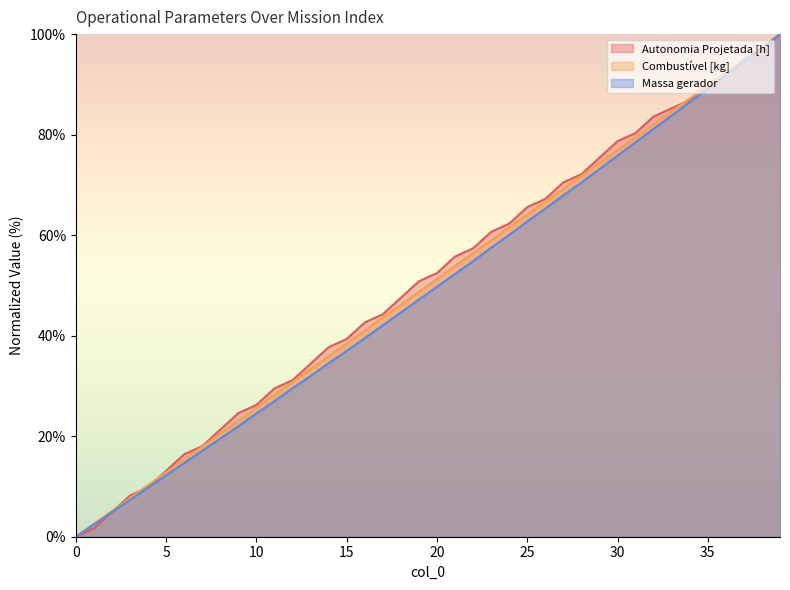

True or false: Massa gerador and Combustível [kg] intersect in this chart.

False